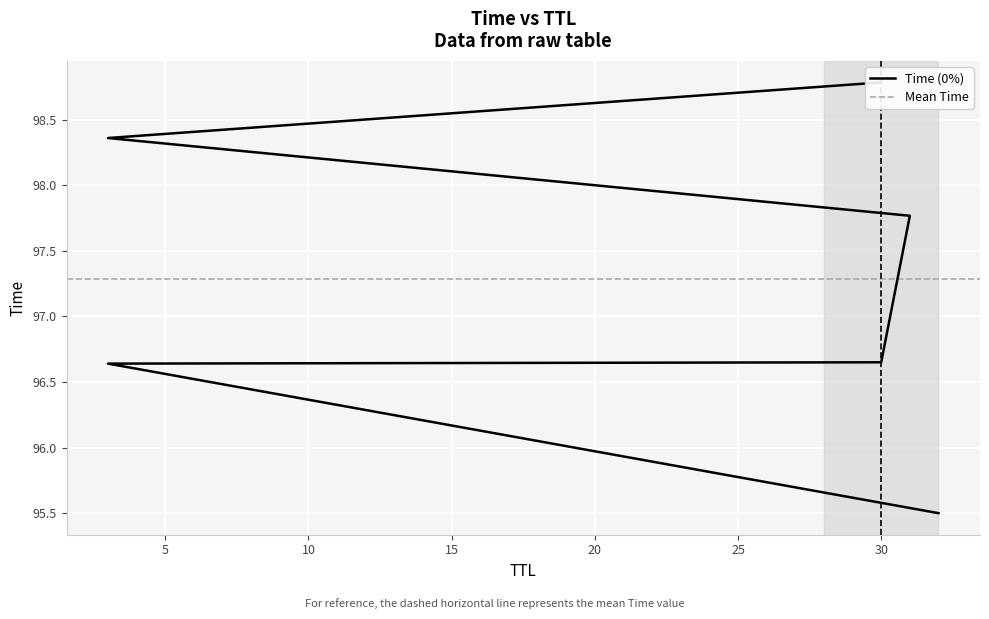

What is the average value?

97.3